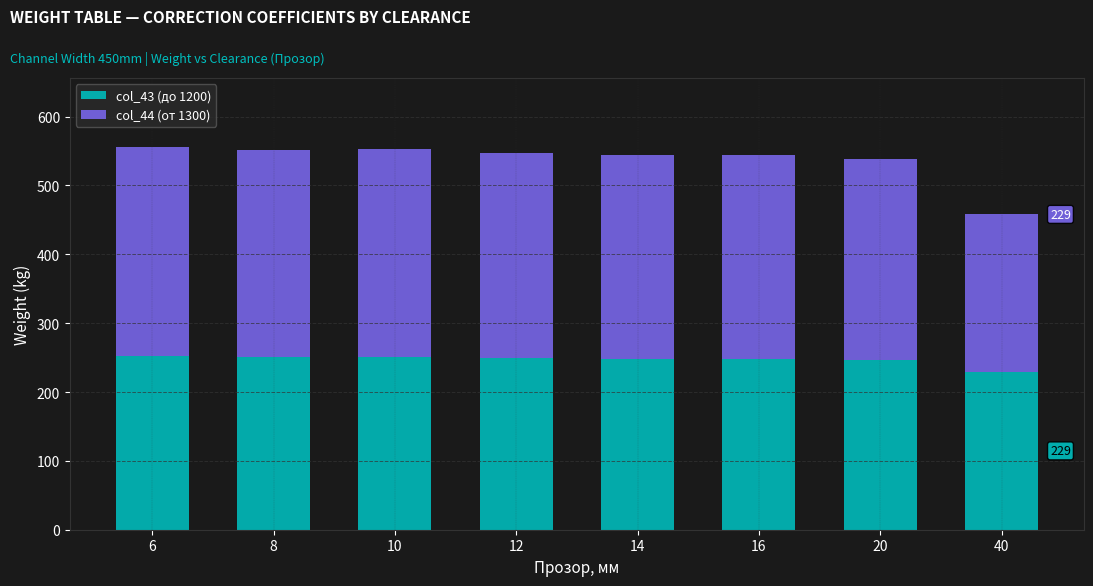

The value of col_43 (до 1200) at 40 is 229. True or false?

True